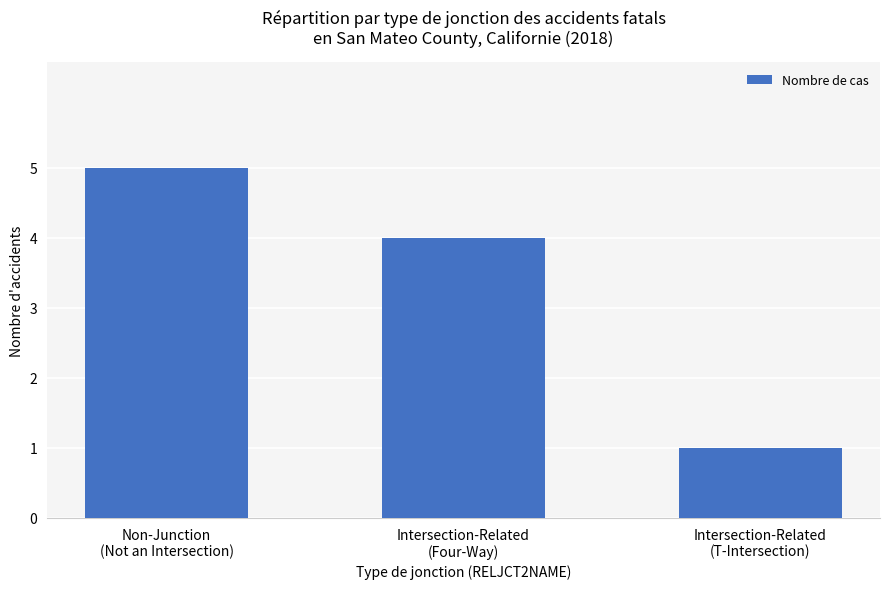

What is the minimum value shown in the chart?

1